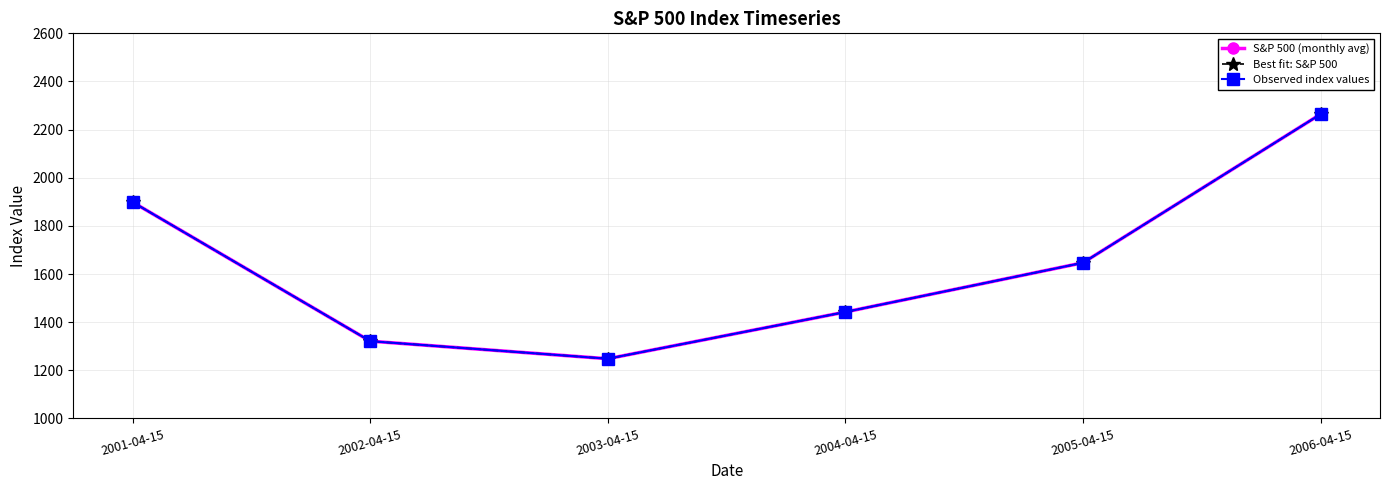

What is the difference between the maximum and second lowest values in the S&P 500 (monthly avg) series?

943.1